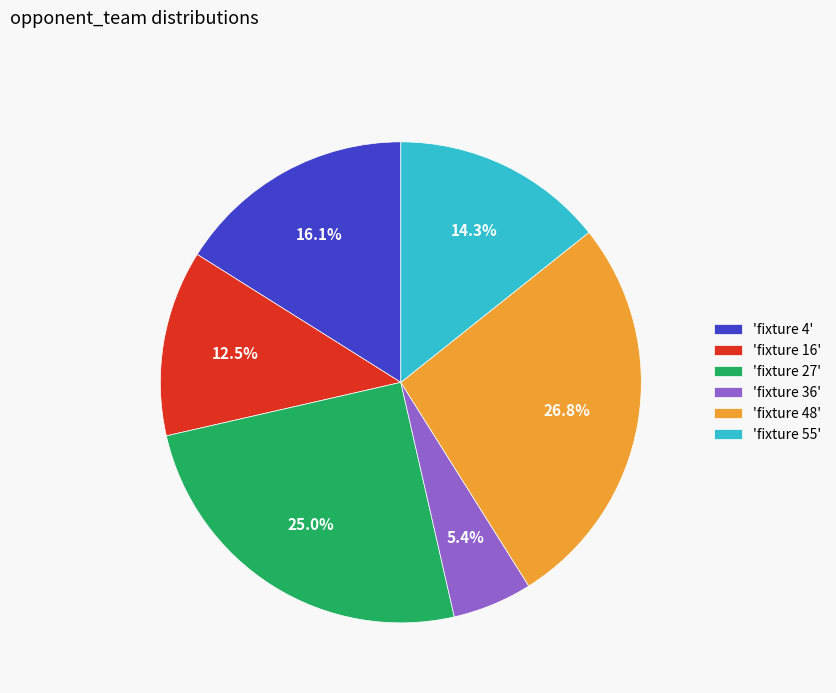

What is the ratio of the value at 'fixture 36' to the value at 'fixture 4'?

0.3